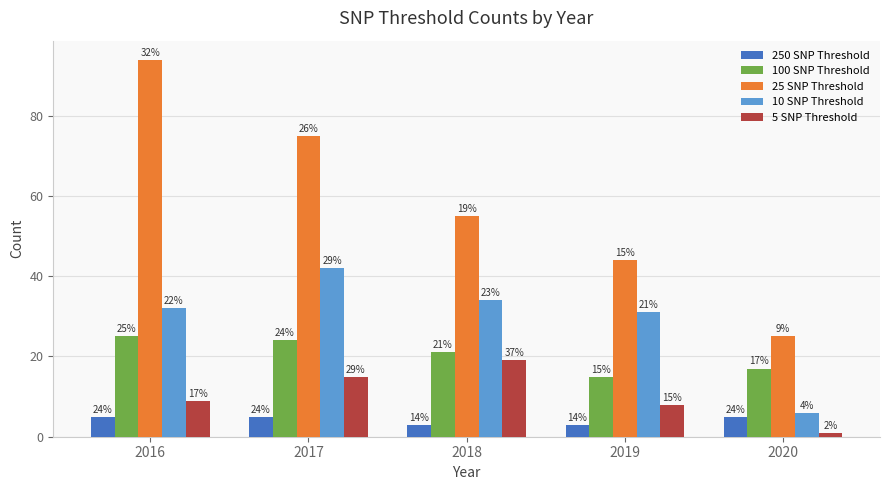

What is the maximum value for 25 SNP Threshold?

94